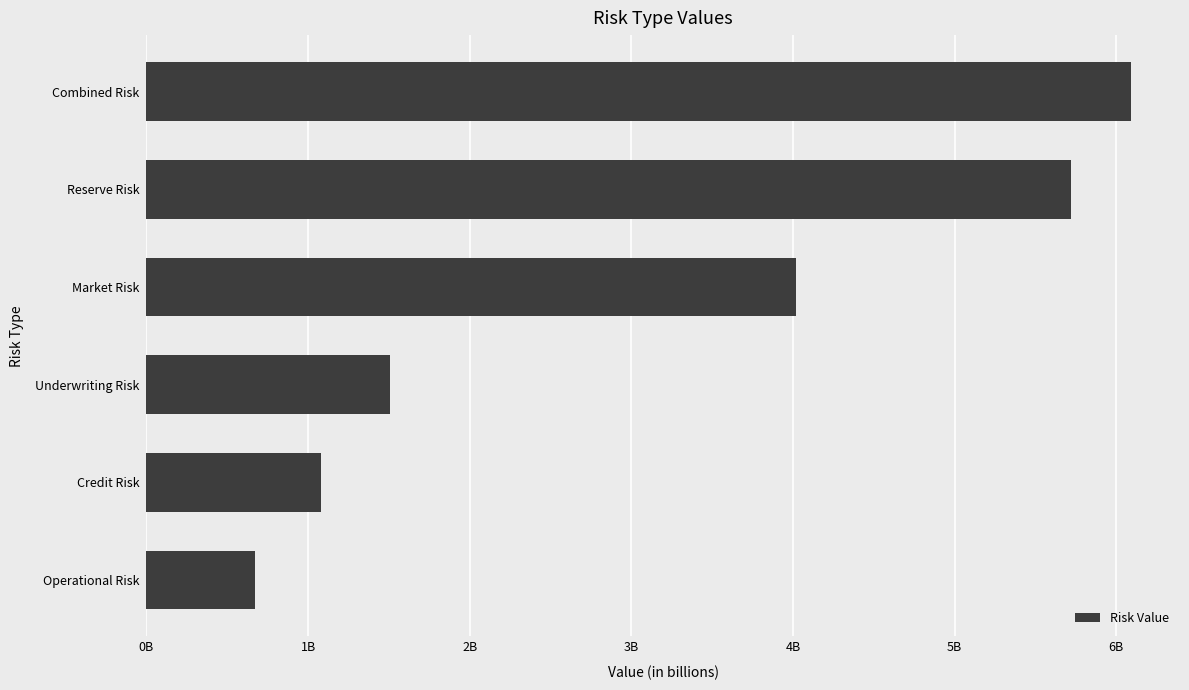

Rank the categories by value from lowest to highest.

Operational Risk, Credit Risk, Underwriting Risk, Market Risk, Reserve Risk, Combined Risk